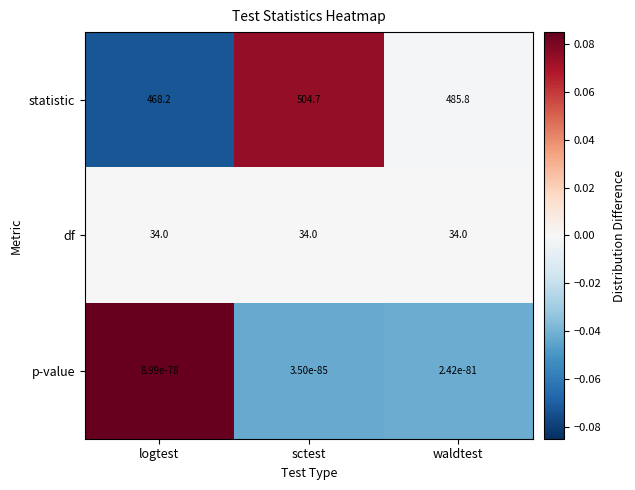

At which label is statistic closest to 486?

waldtest